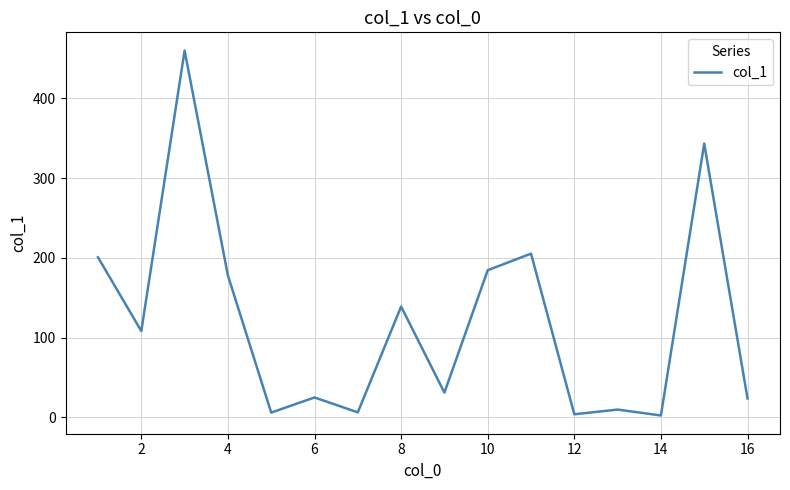

What is the difference between the maximum and minimum values?

457.7